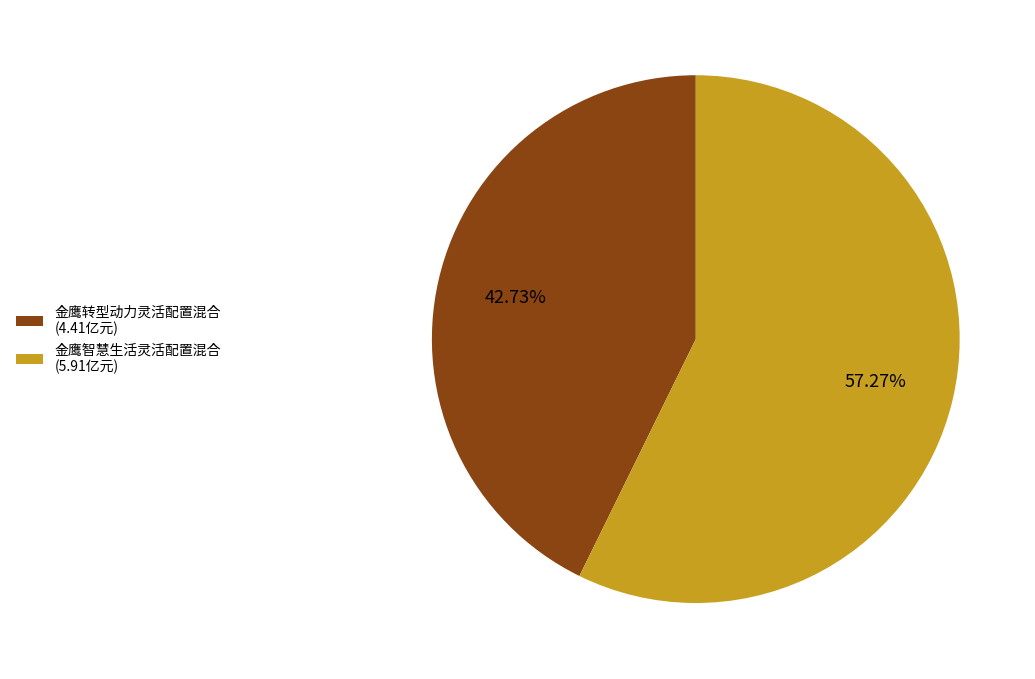

What is the largest slice in the pie chart?

金鹰智慧生活灵活配置混合